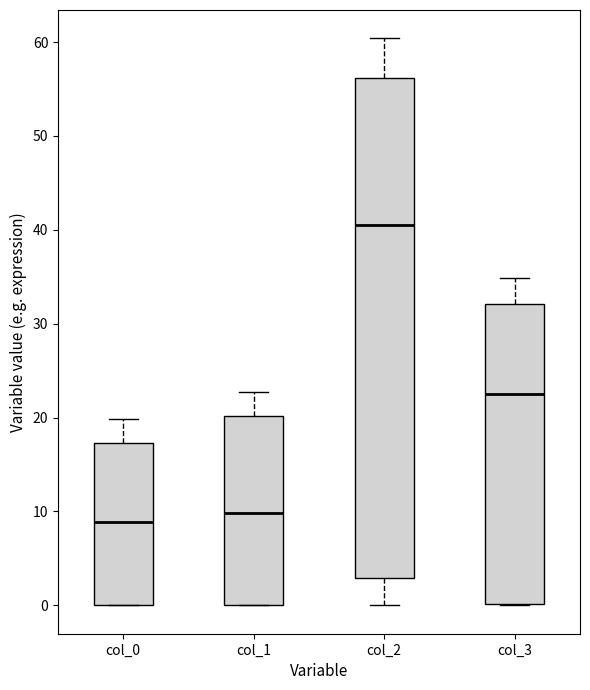

Where is the upper edge of the box for col_3 on the y-axis? The values are not printed on the chart, so give them approximately, as read against the axis.

32